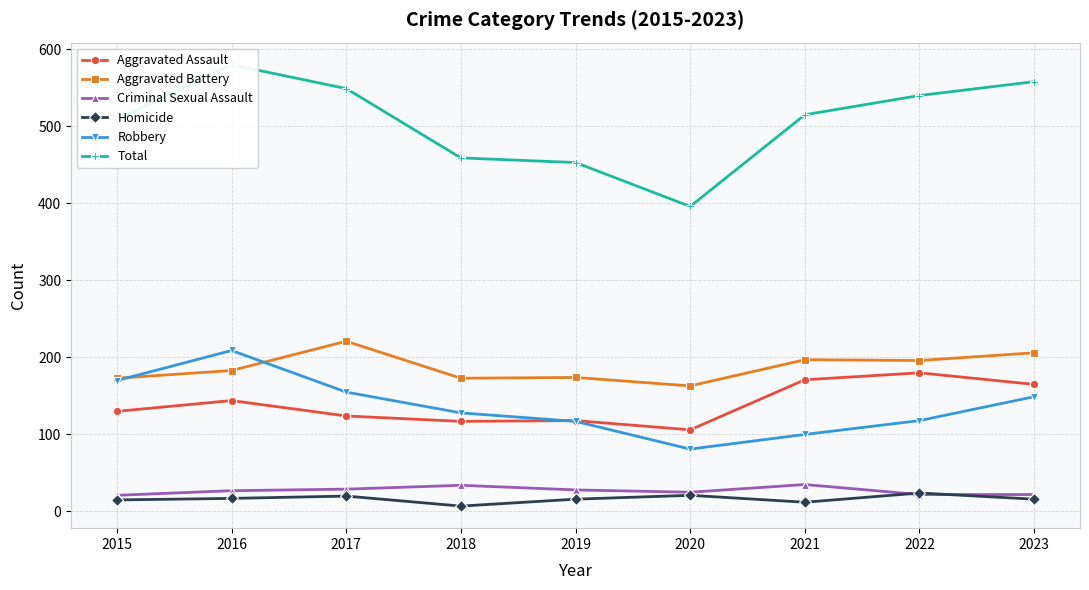

Which category has the highest value in the Aggravated Battery series?

2017